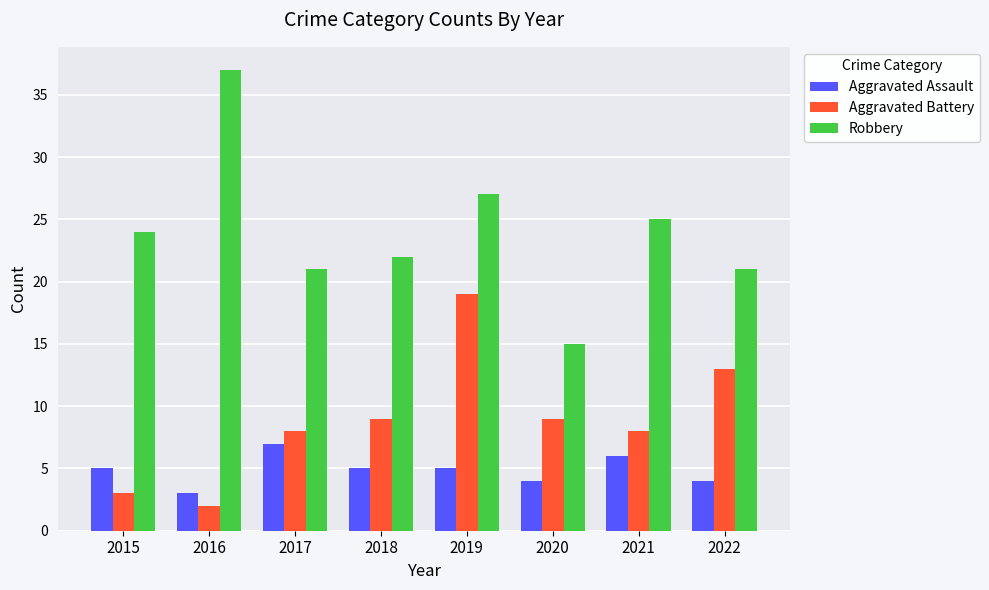

List the series in order of their peak value, highest first.

Robbery, Aggravated Battery, Aggravated Assault